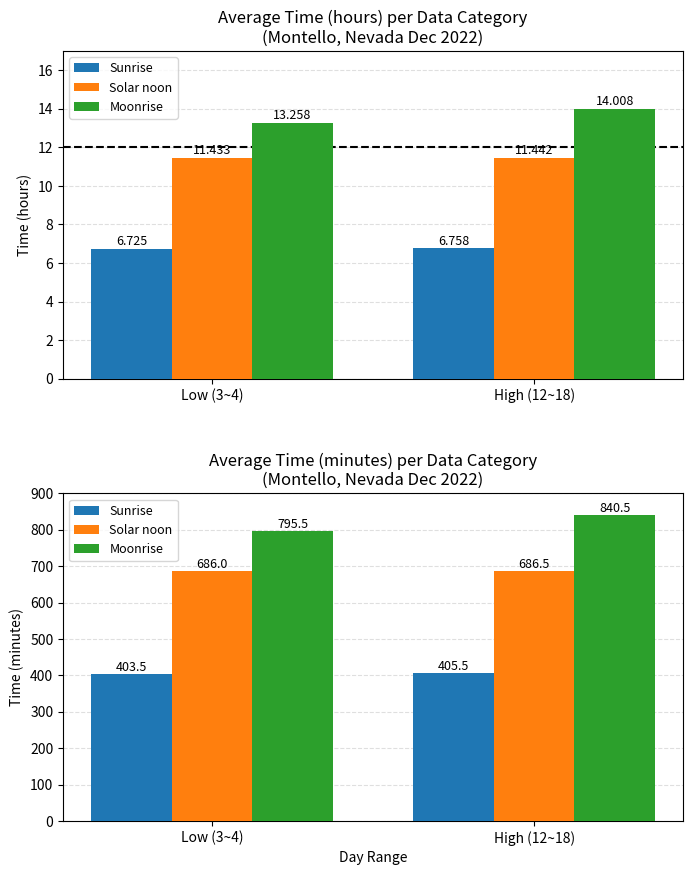

Read the Moonrise value at Low (3~4).

795.5